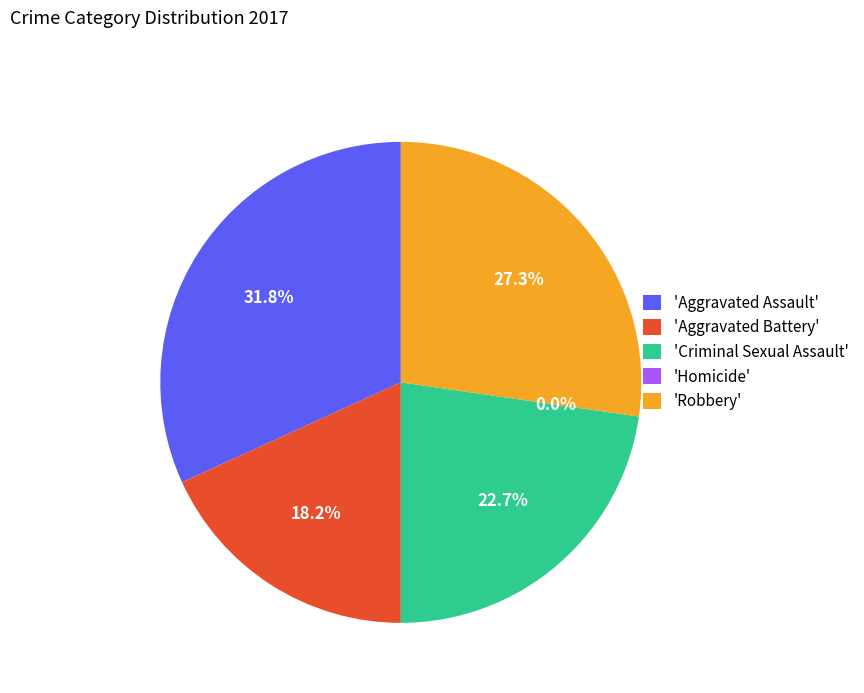

Does any single category account for the majority?

No